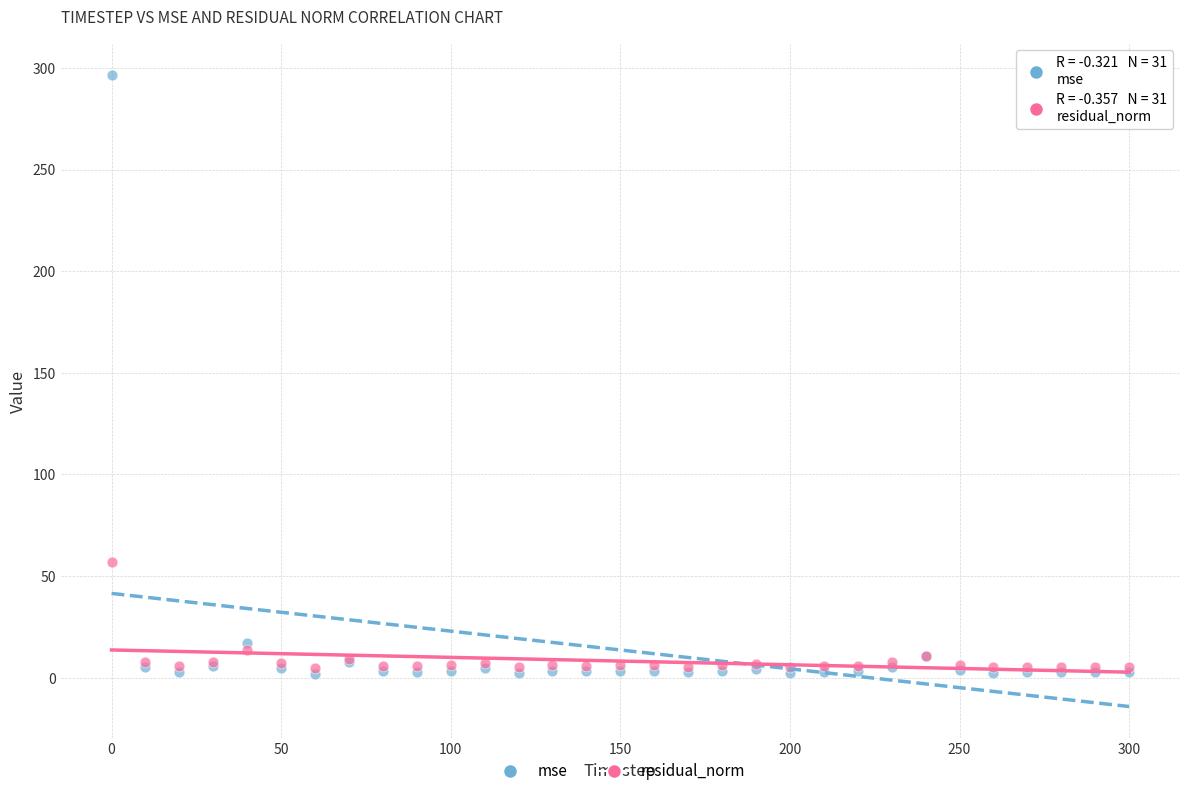

In the mse series, what Y value is closest to 149?

16.9